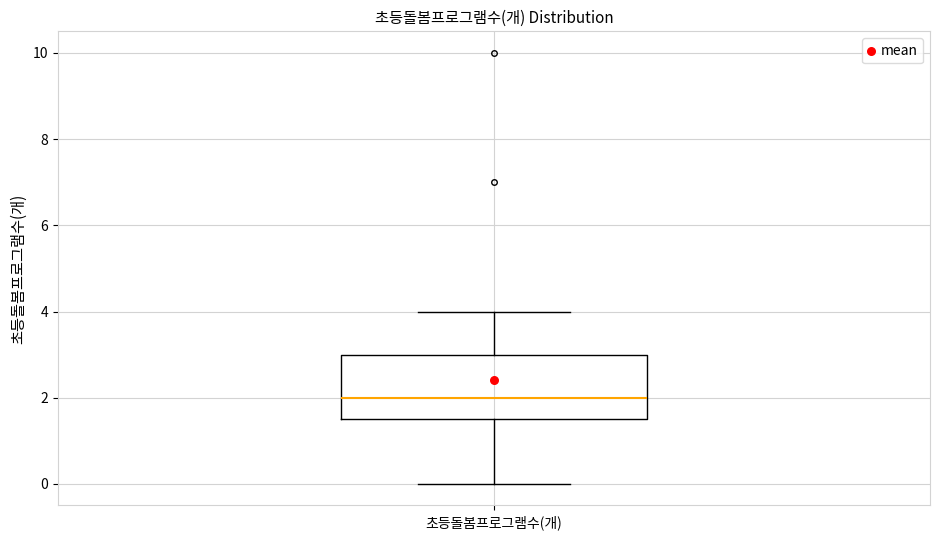

Read this box plot against the y-axis: the position of the median line, the range covered by the box, and the ends of both whiskers. The values are not printed on the chart, so give them approximately, as read against the axis.

median 2.0, box 1.6 to 3.0, whiskers 0.0 to 4.0